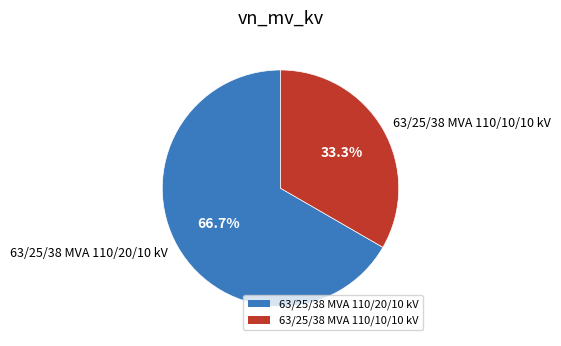

Rank the categories by value from lowest to highest.

63/25/38 MVA 110/10/10 kV, 63/25/38 MVA 110/20/10 kV